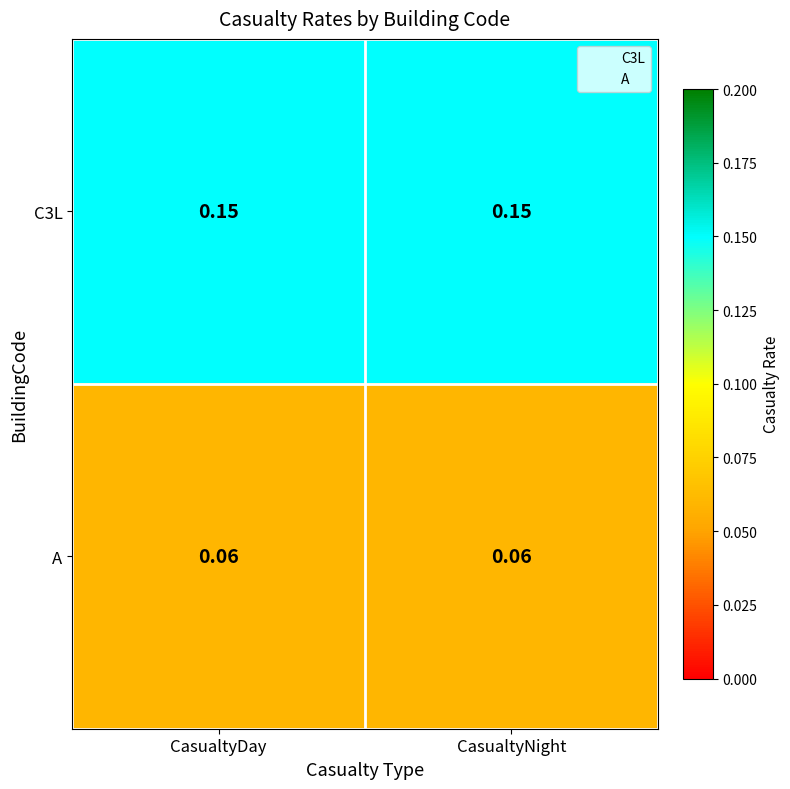

List the series in order of their overall mean, highest first.

C3L, A